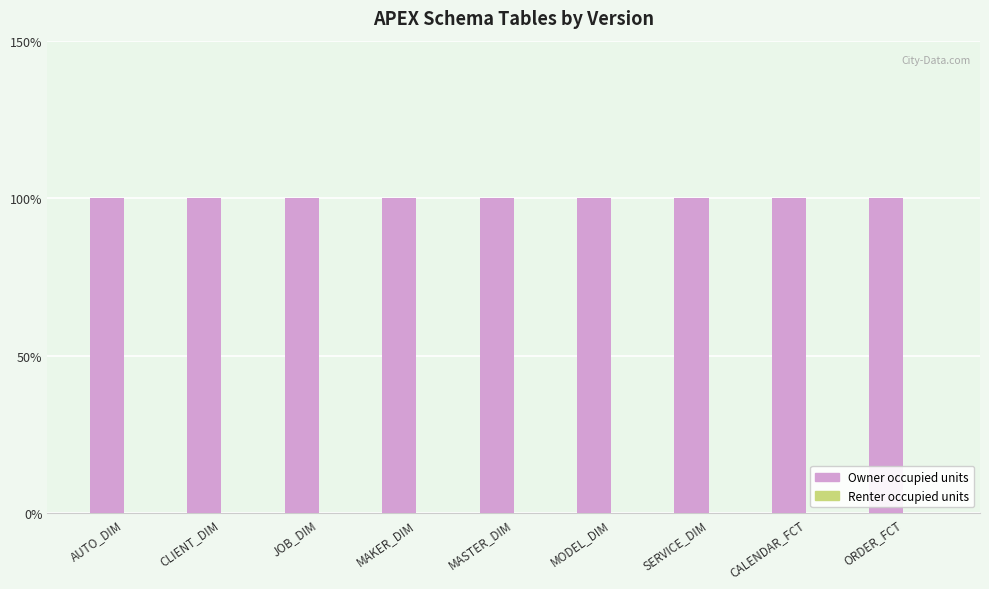

Which has a higher value, SERVICE_DIM or MAKER_DIM?

SERVICE_DIM